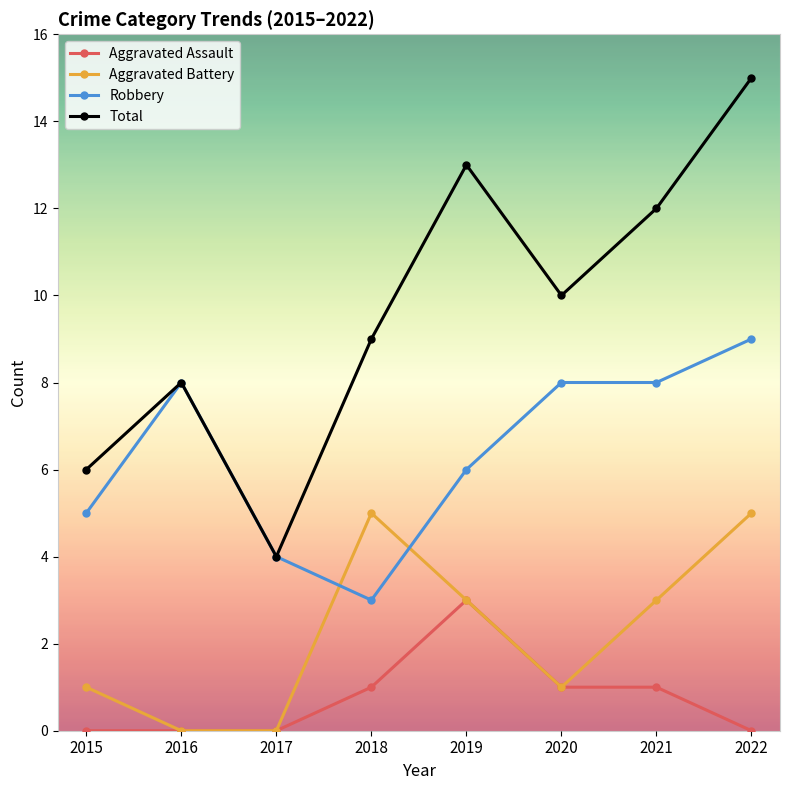

How many Aggravated Assault values are between 0 and 1?

7